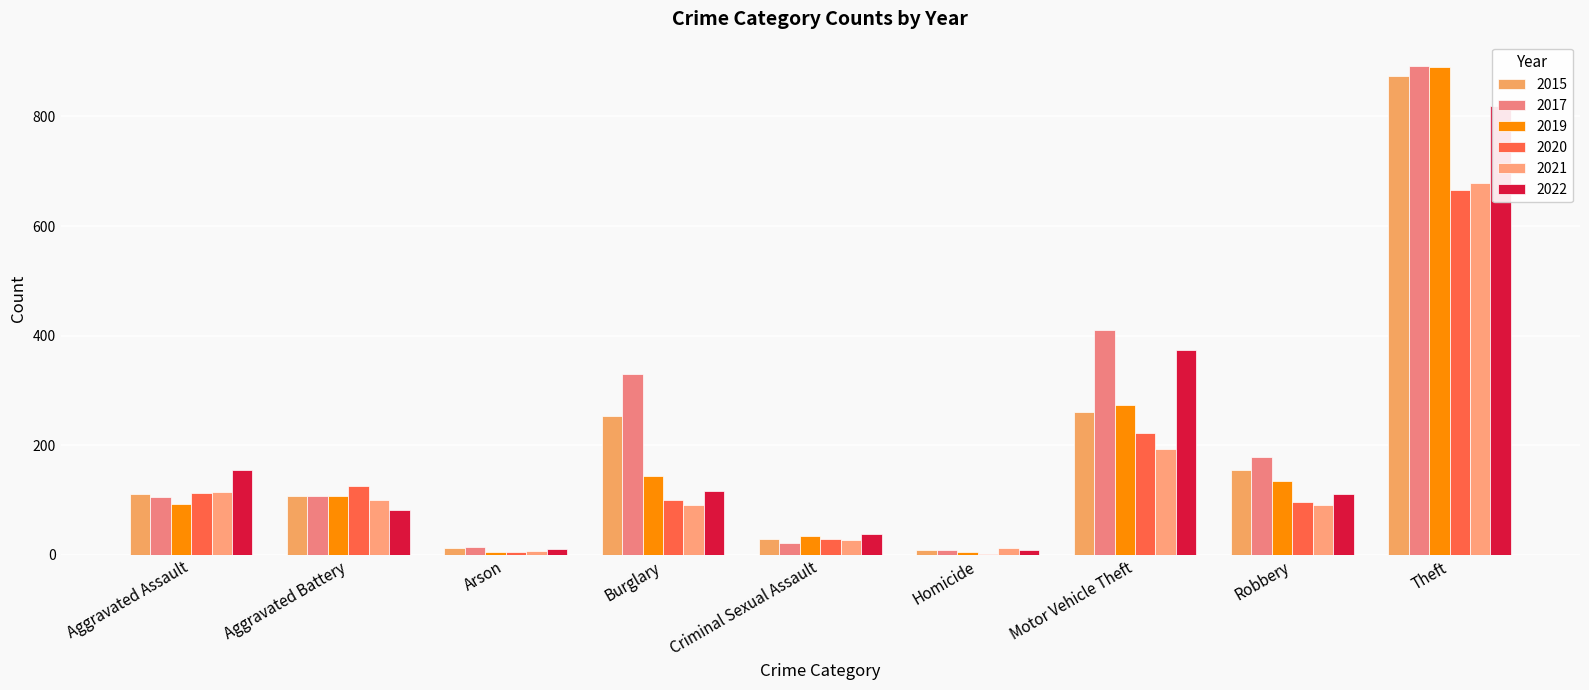

Does the chart contain stacked bars?

No